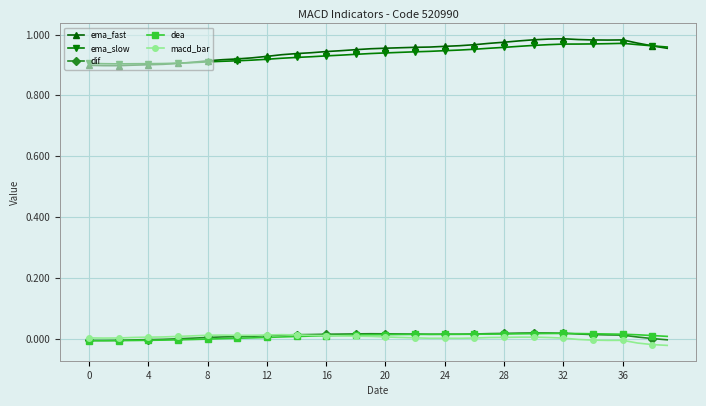

True or false: ema_fast and macd_bar intersect in this chart.

False